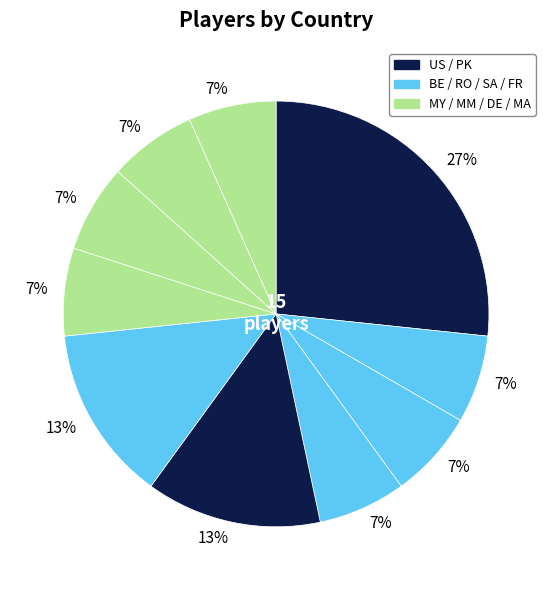

How many slices are in this pie chart?

10